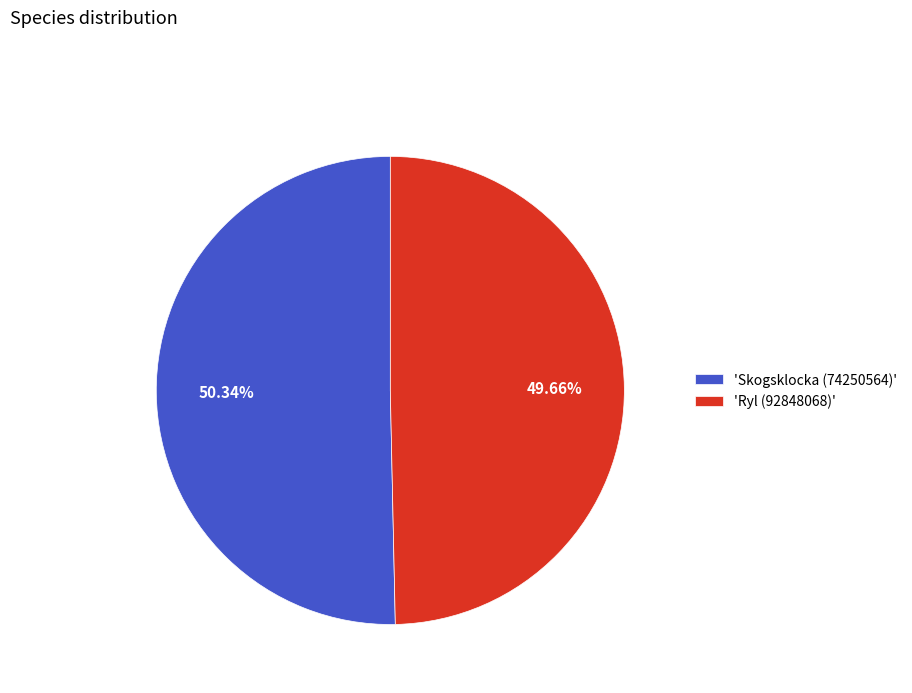

How many slices are in this pie chart?

2